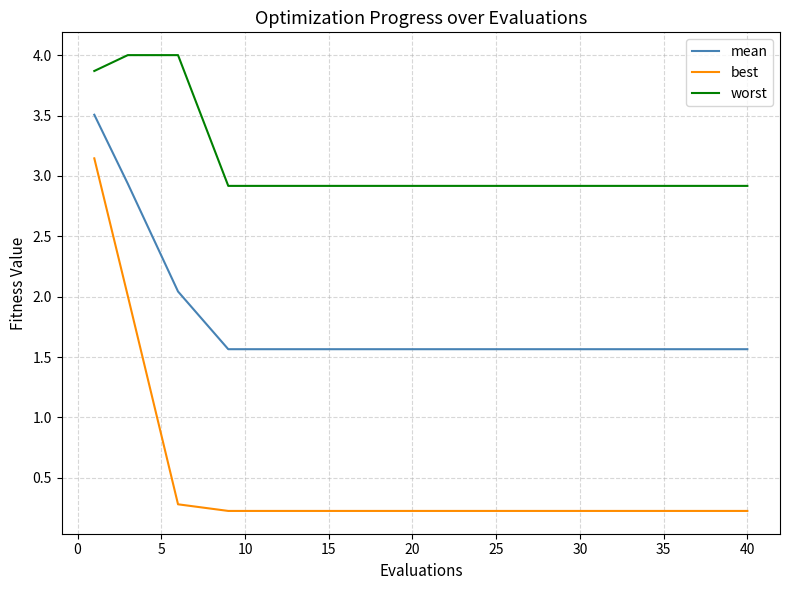

What is the lowest value of the mean series?

1.6